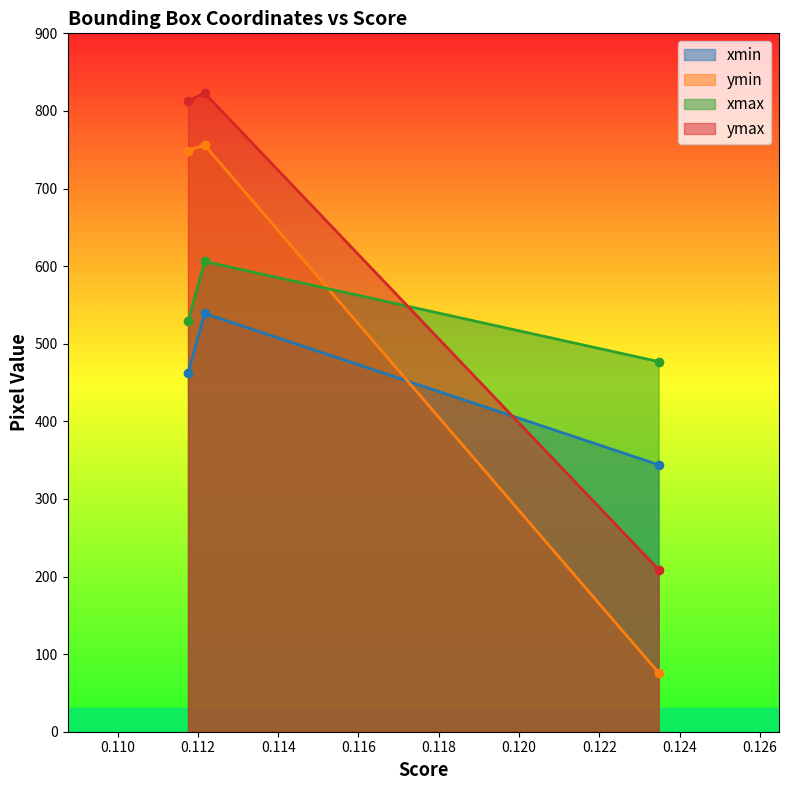

At which label does xmin reach its minimum?

0.12347251176834106